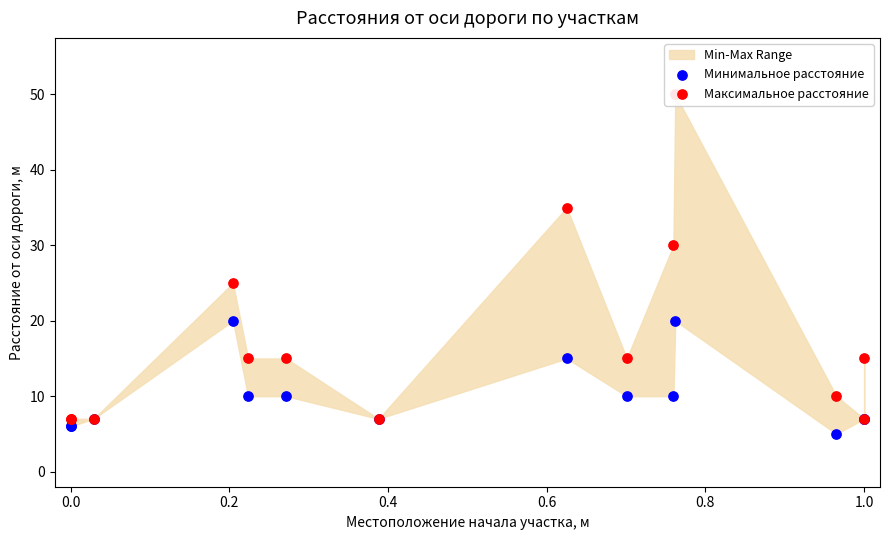

Which series has the largest total across all categories?

Максимальное расстояние